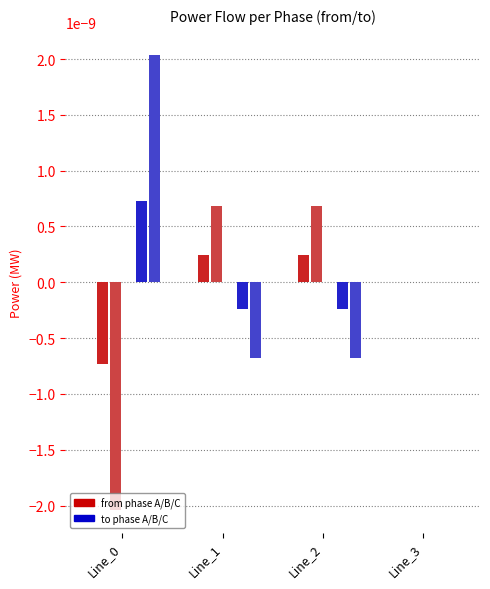

Is it true that pf_p_a_from_mw equals 0.0 at Line_1?

False